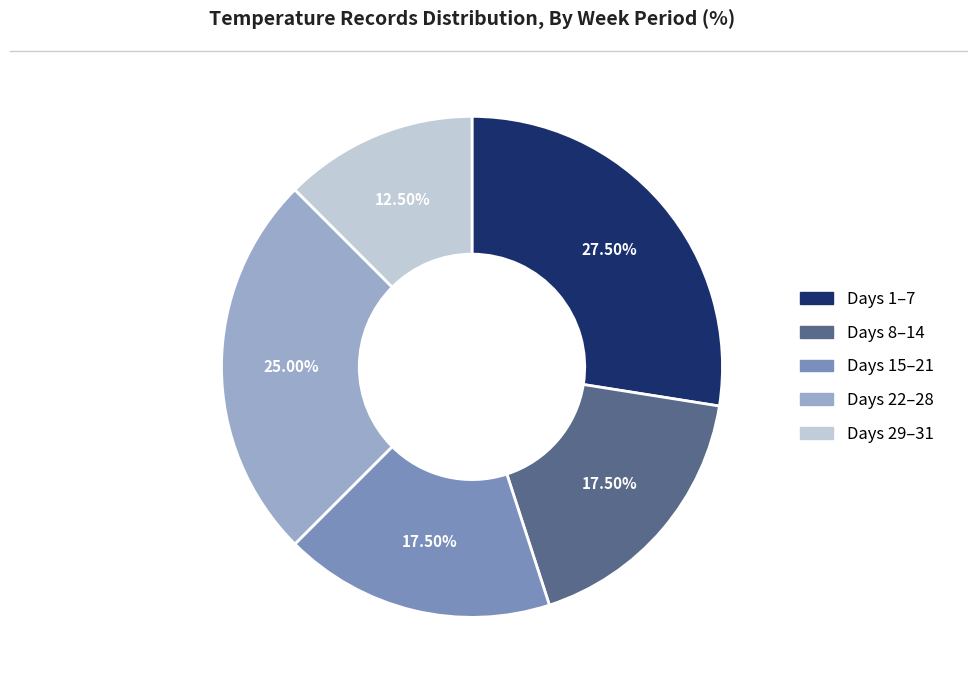

Is there a majority slice in this chart?

No